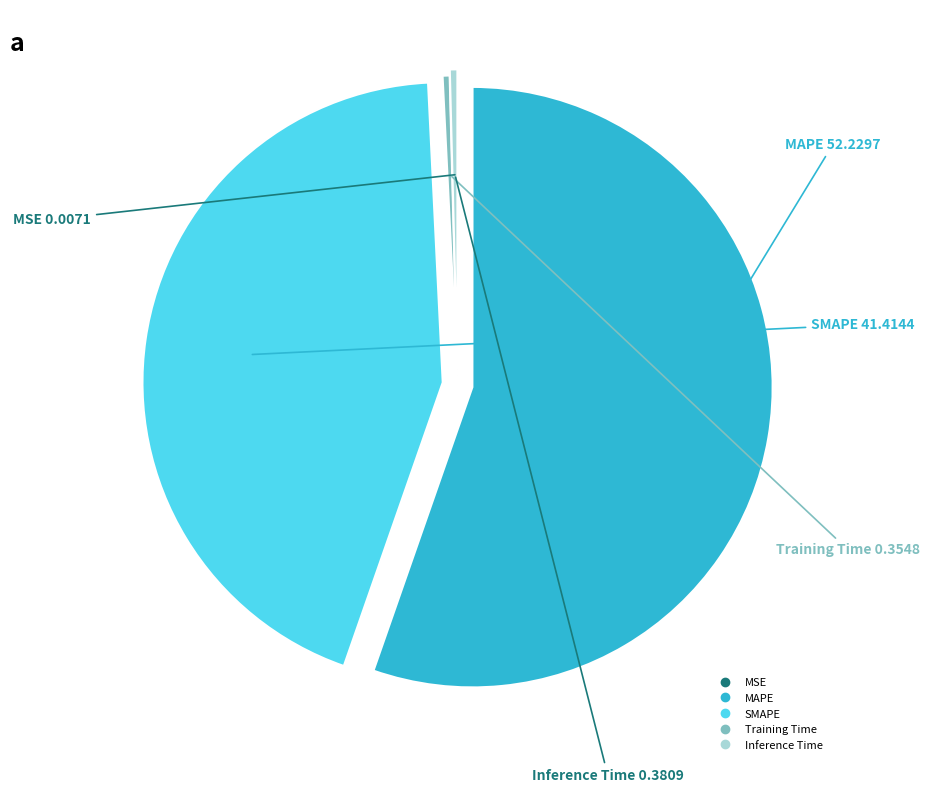

Which slice is the largest?

MAPE